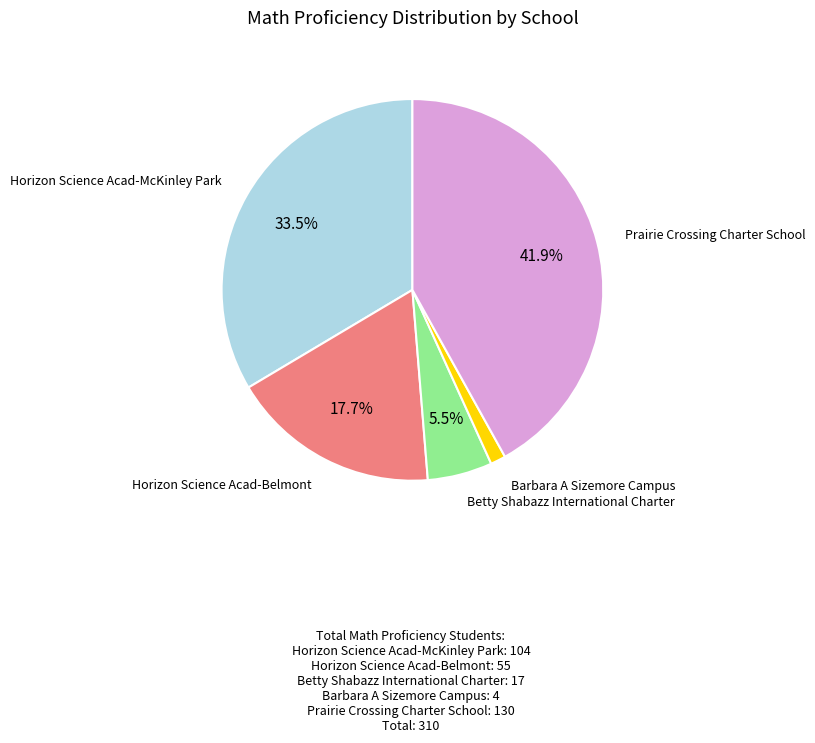

Is there a majority slice in this chart?

No